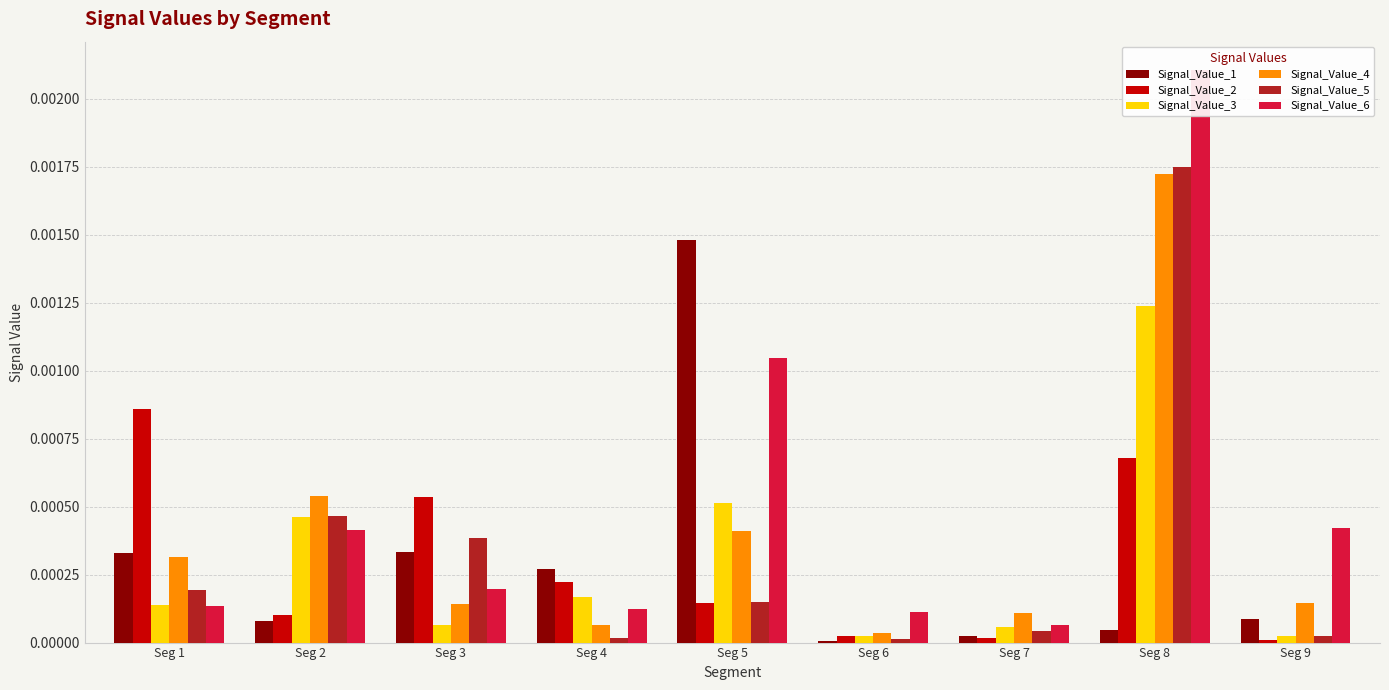

The Signal_Value_5 series shows 0.0 at Seg 9. True or false?

False